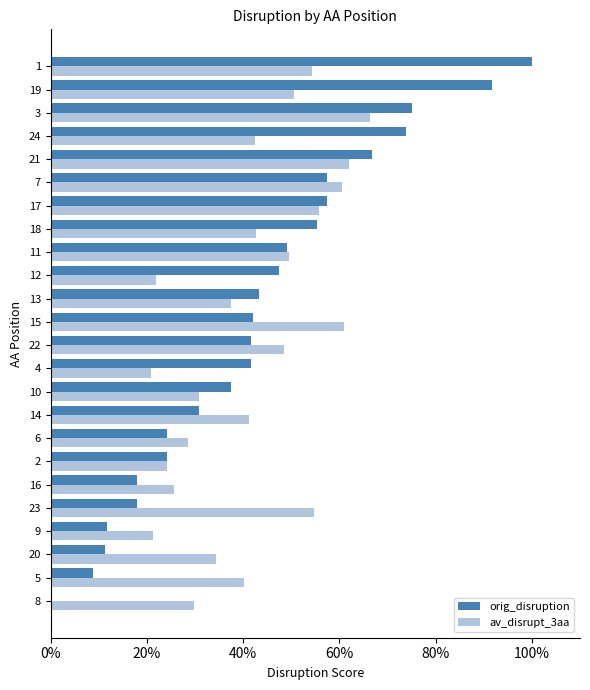

Which has a higher value, 12 or 19?

19